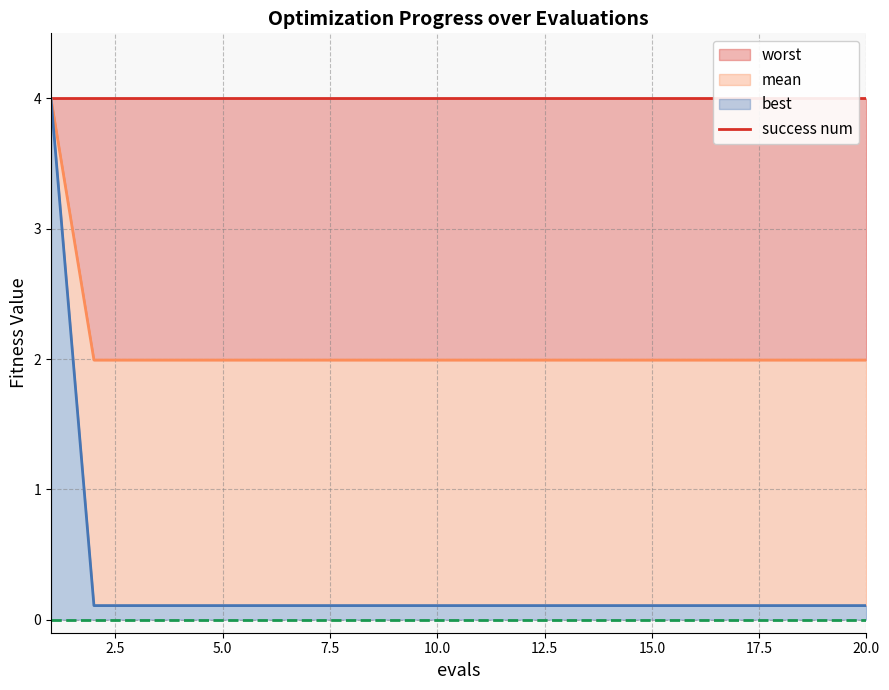

How many distinct data groups are displayed?

4